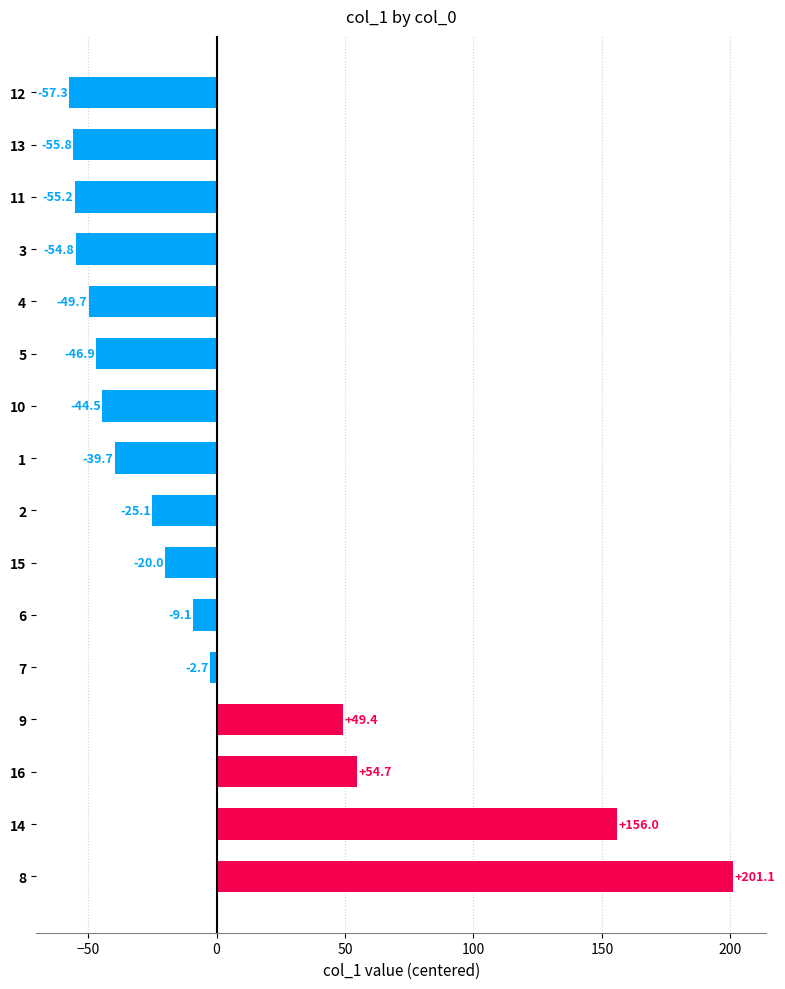

At which label is the value closest to 71?

16